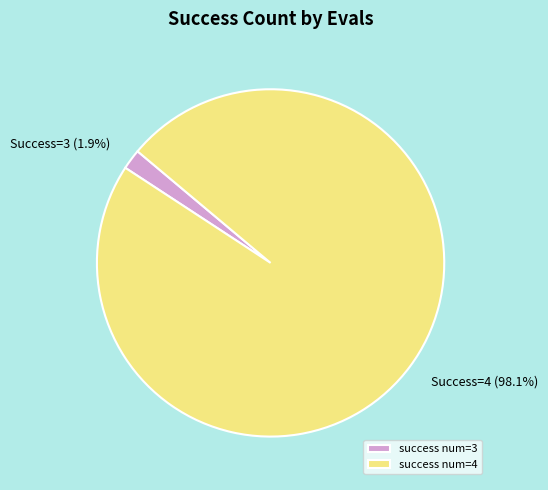

Rank the categories by value from lowest to highest.

success num=3, success num=4